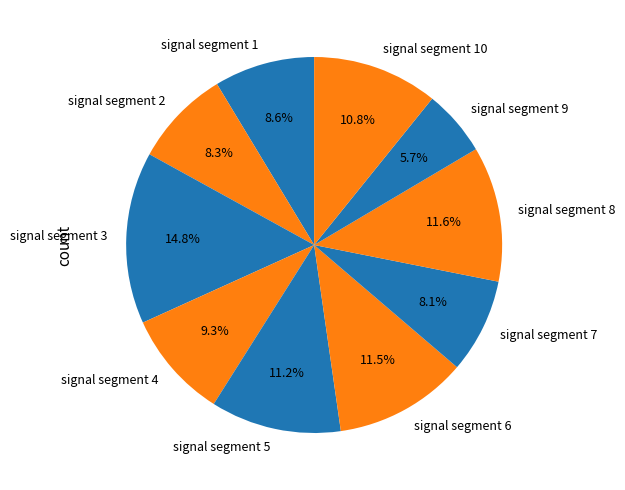

Which slice is the smallest?

signal segment 9